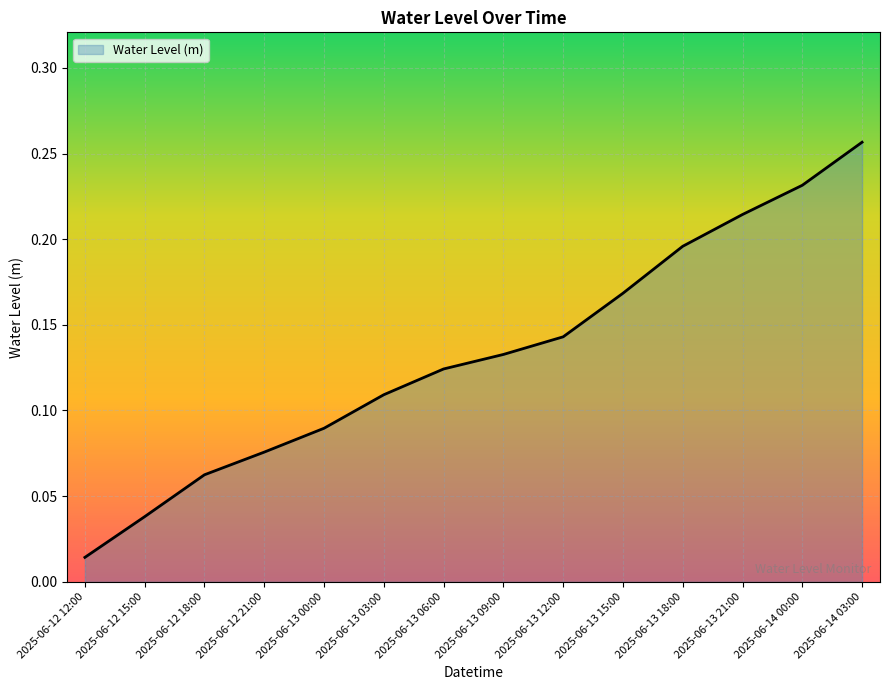

What is the change in value from 2025-06-12 15:00 to 2025-06-13 00:00?

+0.1